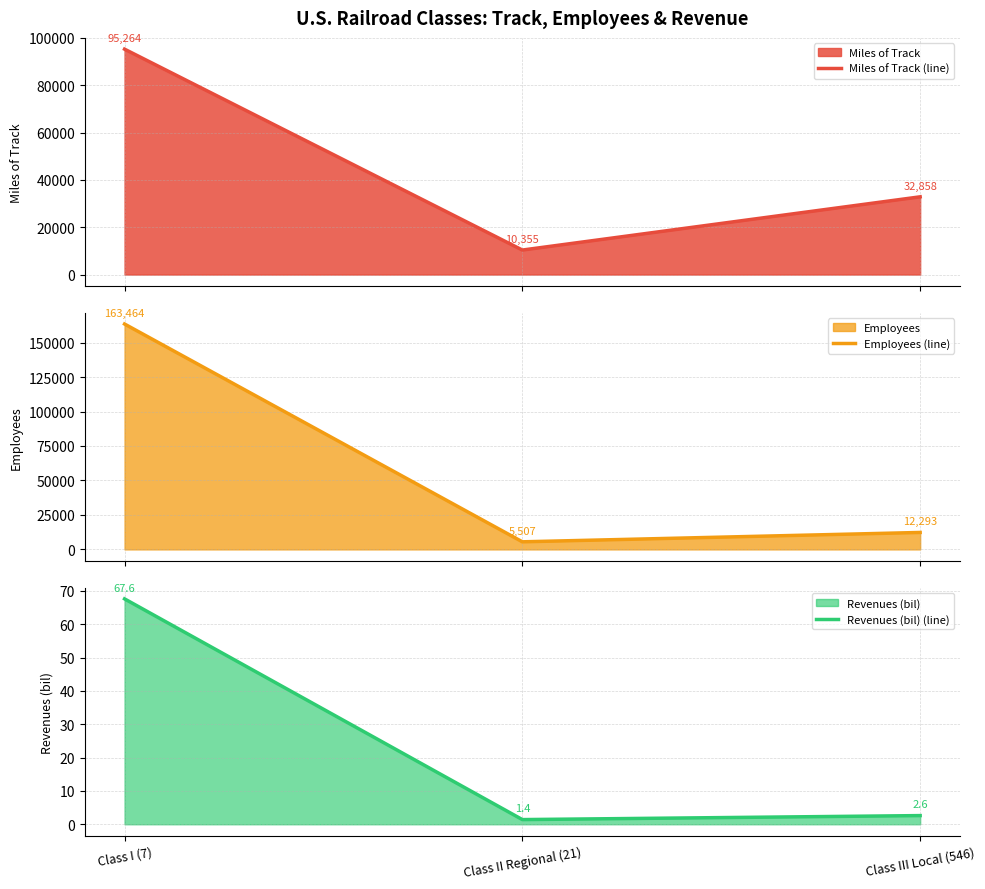

List the series in order of their overall mean, lowest first.

Revenues (bil) (line), Miles of Track (line), Employees (line)